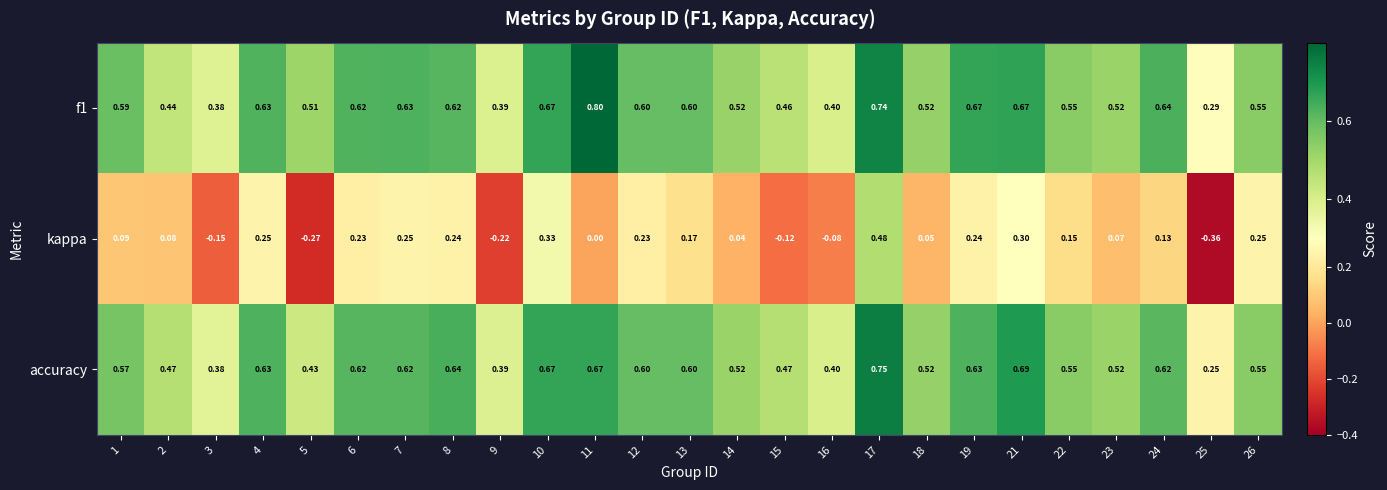

Which series has the largest range (max minus min)?

kappa